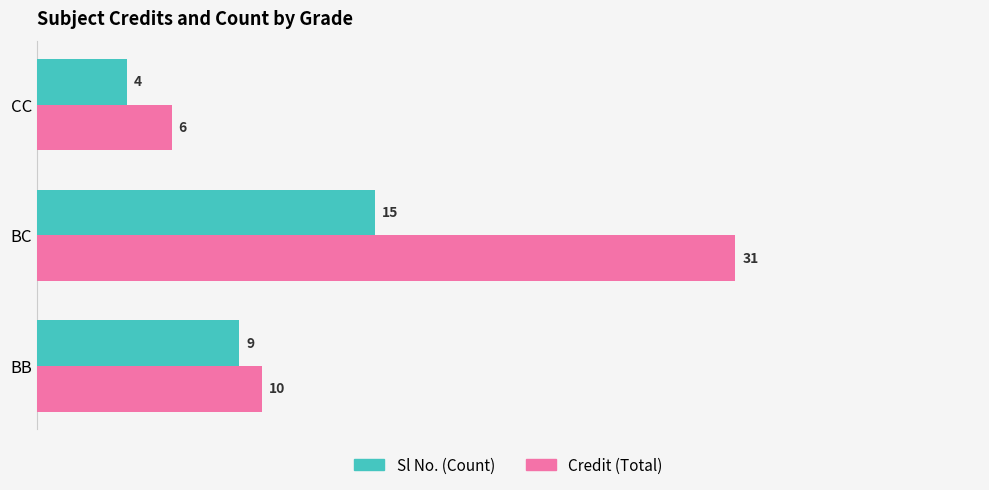

Which series changed the most between BB and BC?

Credit (Total)